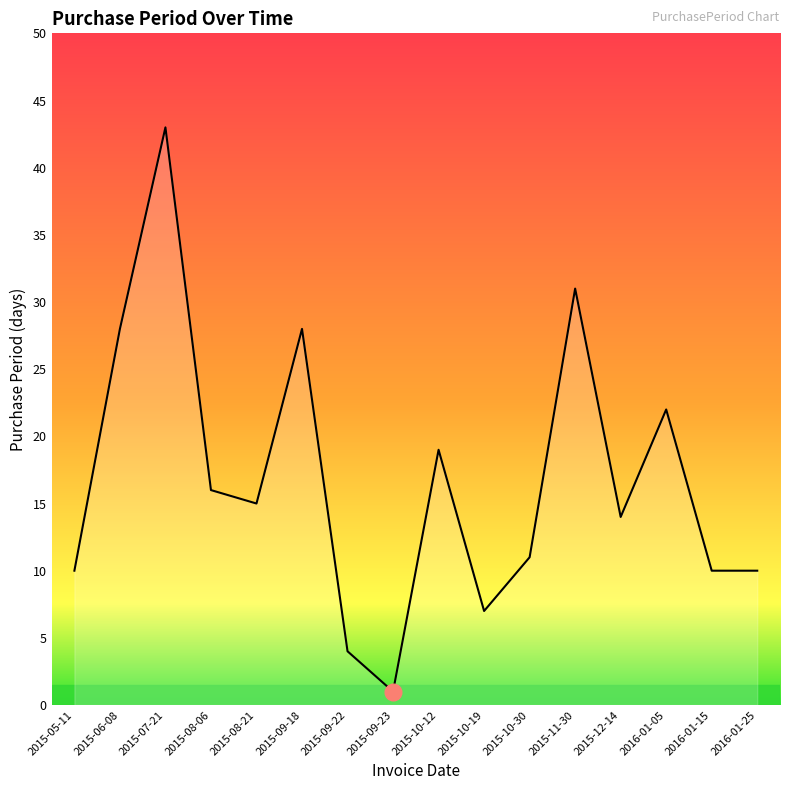

Reading left to right, transcribe all the data shown in this chart.

2015-05-11=10	2015-06-08=28	2015-07-21=43	2015-08-06=16	2015-08-21=15	2015-09-18=28	2015-09-22=4	2015-09-23=1	2015-10-12=19	2015-10-19=7	2015-10-30=11	2015-11-30=31	2015-12-14=14	2016-01-05=22	2016-01-15=10	2016-01-25=10